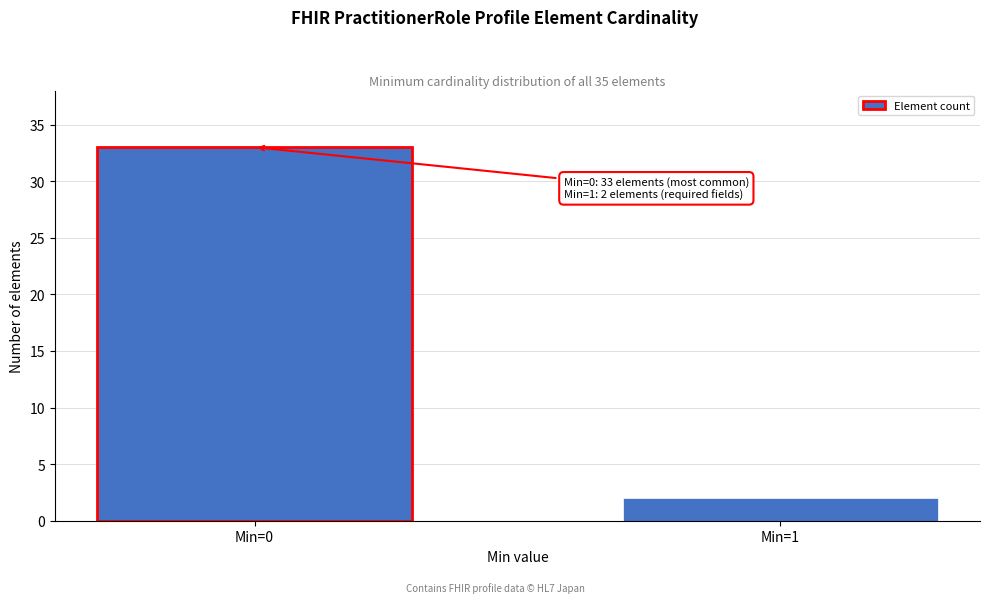

Reading left to right, list all the values displayed in this chart.

Min=0=33	Min=1=2